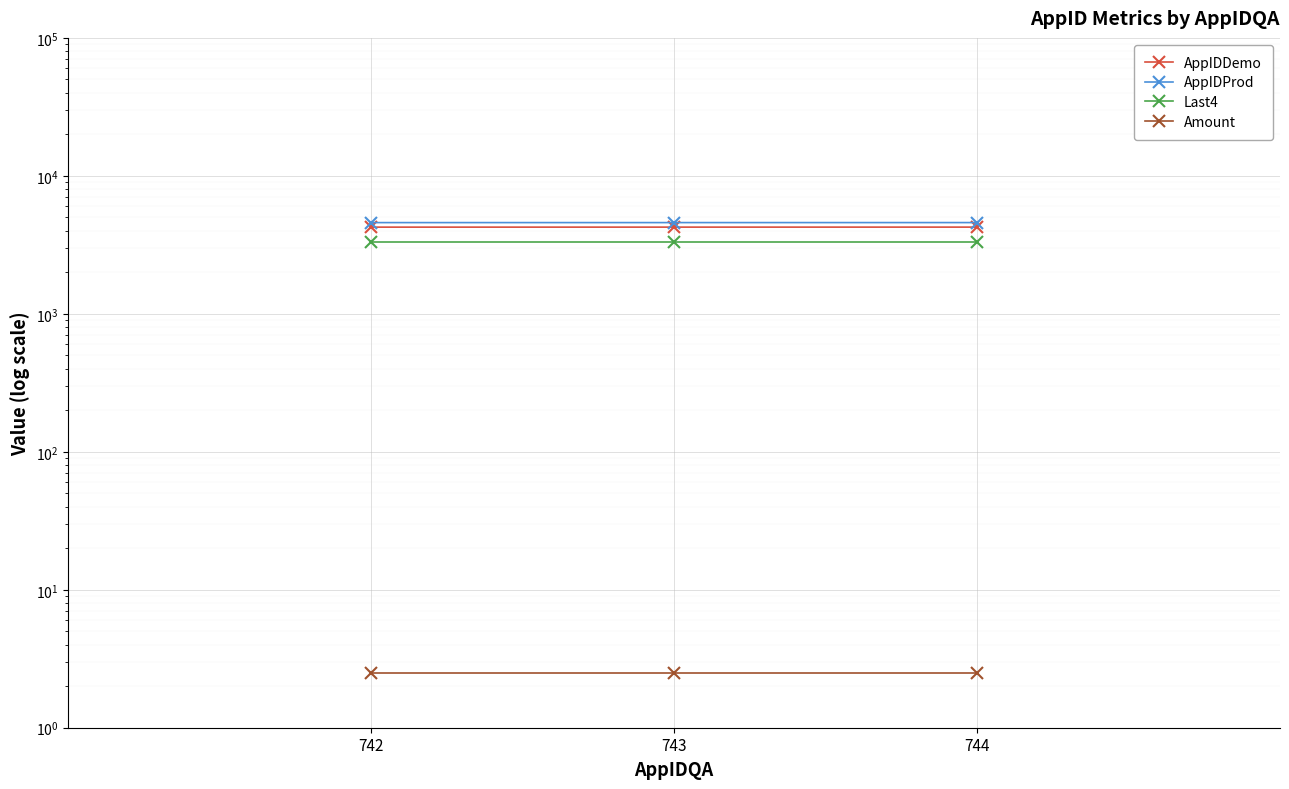

Is it true that AppIDProd equals 4584.0 at 743?

True